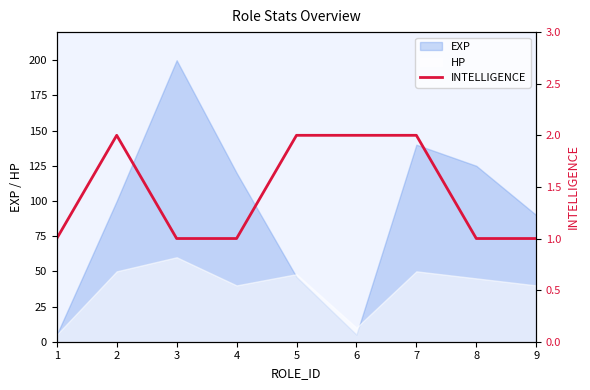

What is the smallest value displayed?

1